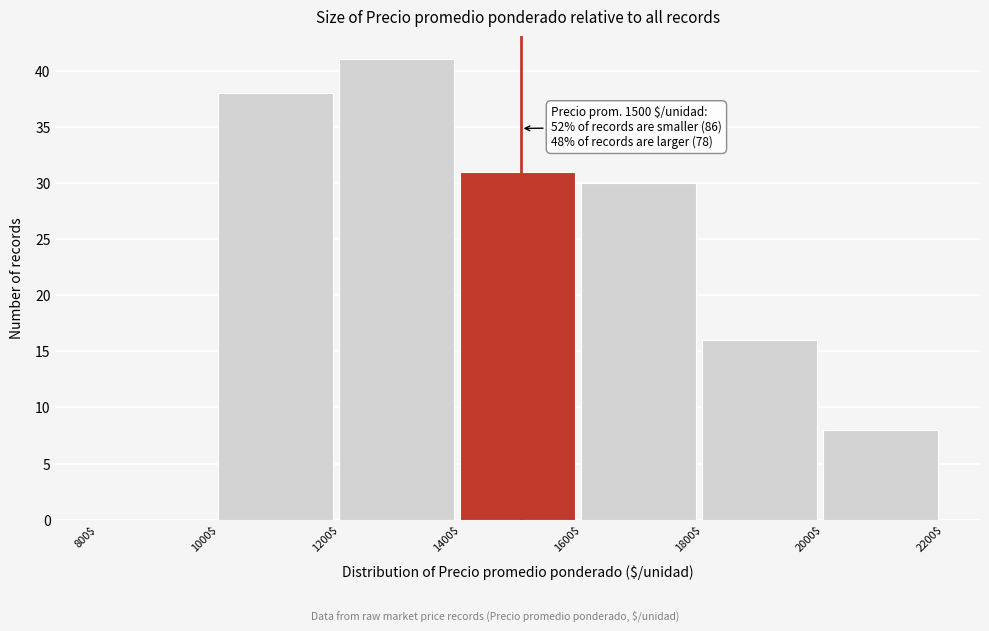

Over which range of the x-axis is the bar tallest?

1200$ to 1400$